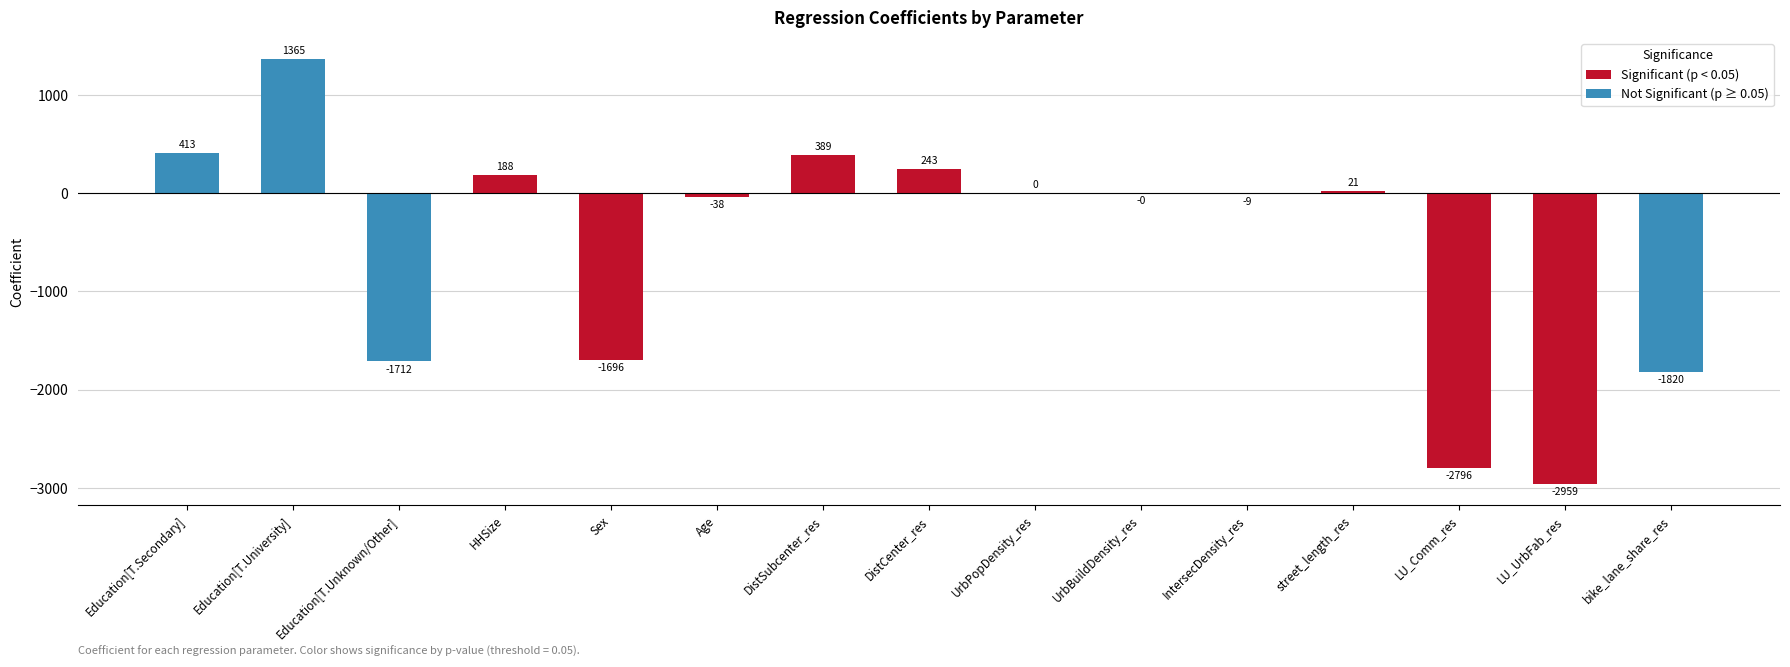

The value at HHSize is 338.2. True or false?

False